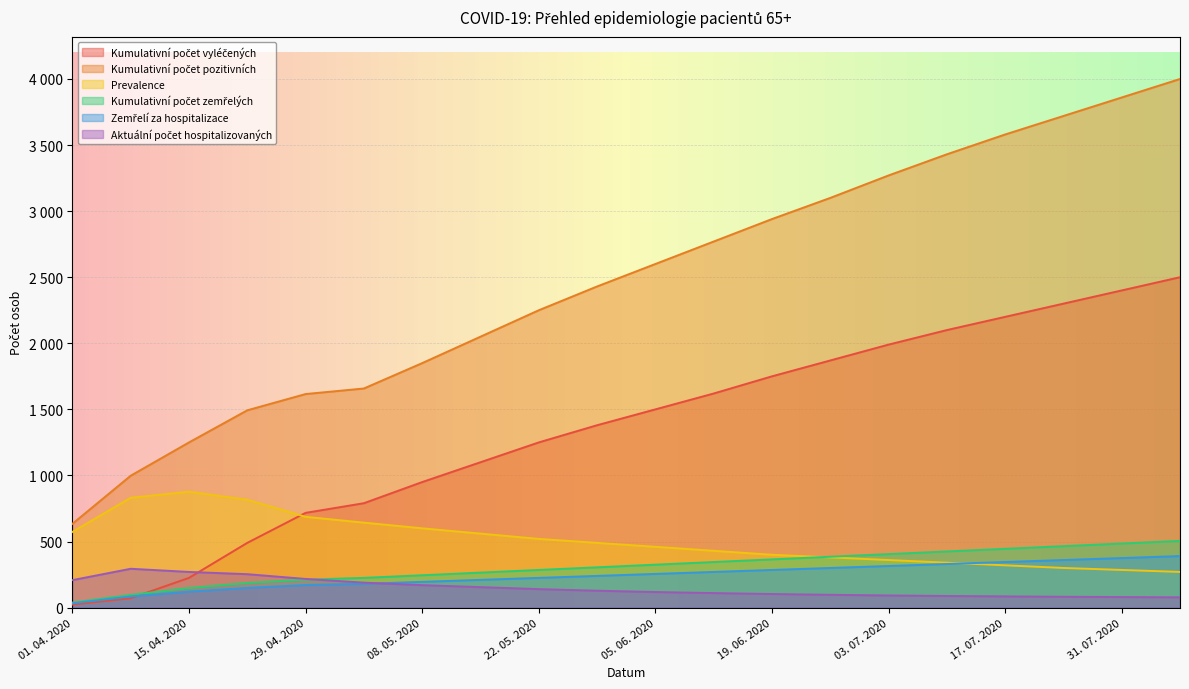

How many lines are shown in the chart?

6